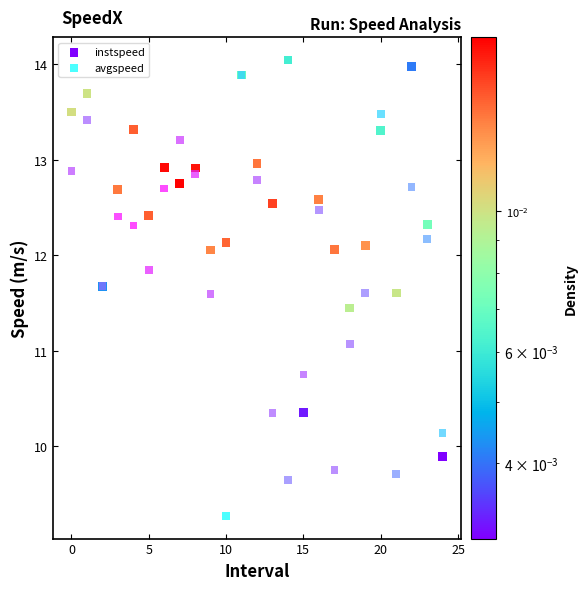

Which series contains the lowest Y value?

avgspeed